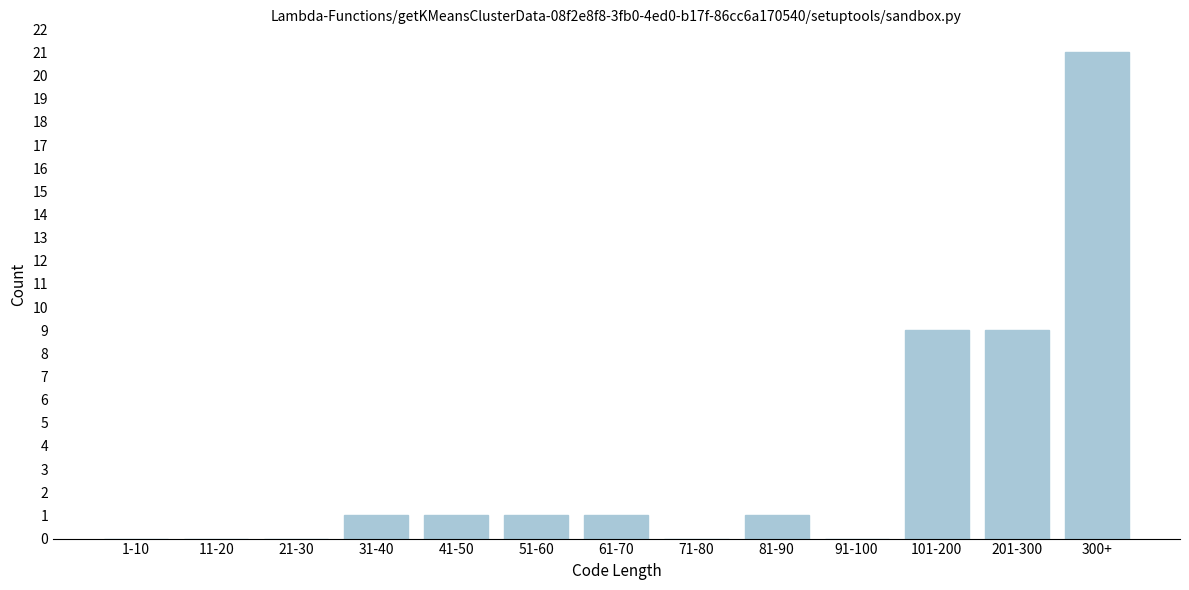

Reading left to right, what are all the values shown in this chart?

1-10=0	11-20=0	21-30=0	31-40=1	41-50=1	51-60=1	61-70=1	71-80=0	81-90=1	91-100=0	101-200=9	201-300=9	300+=21